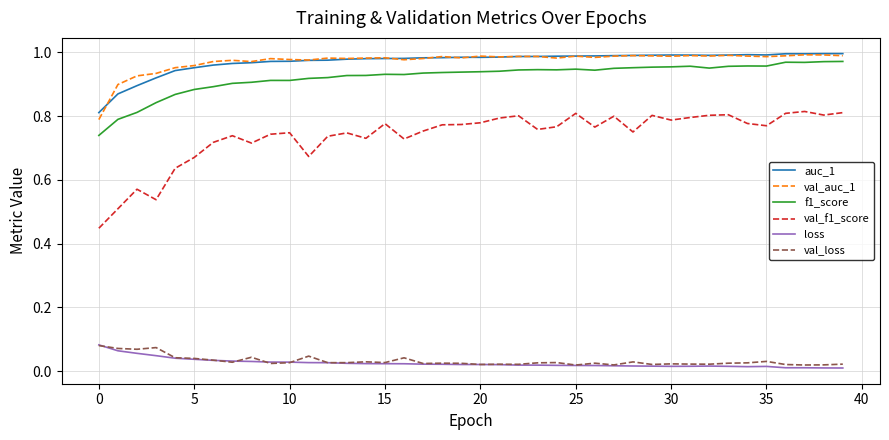

Which series has the largest range (max minus min)?

val_f1_score